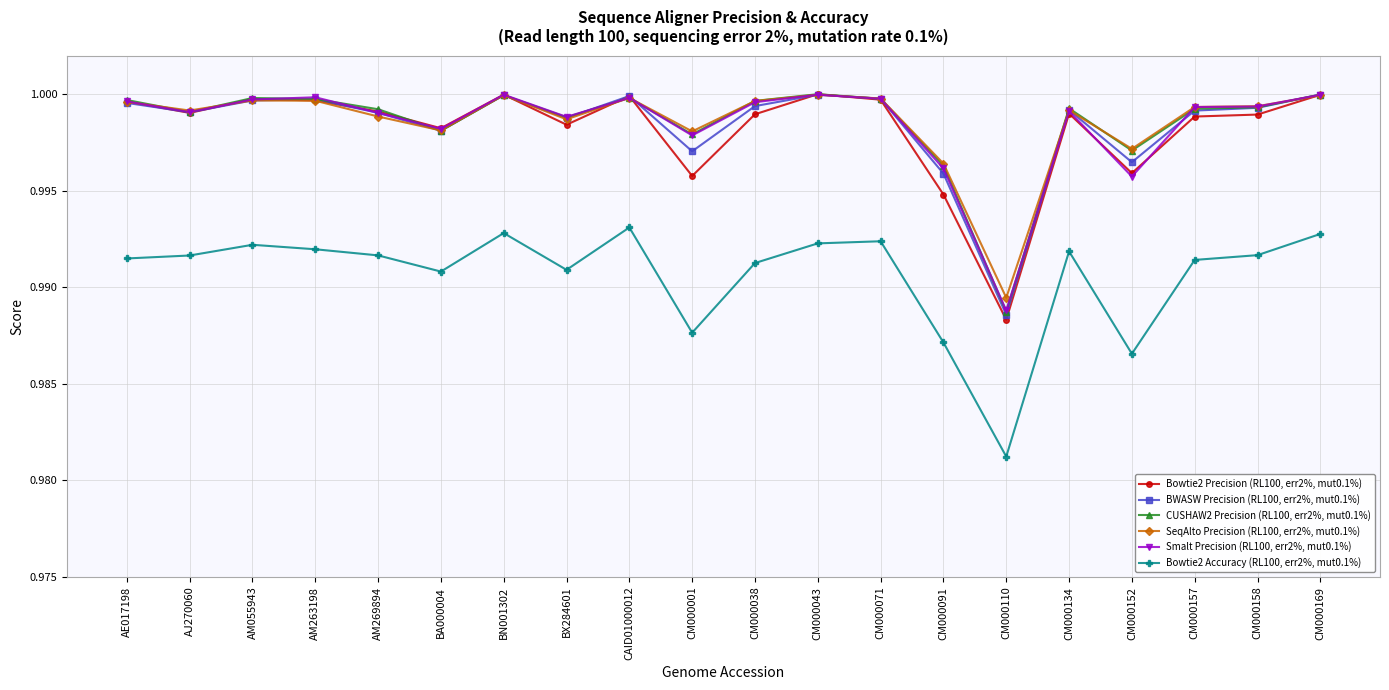

Between AM263198 and CAID01000012, which series saw the biggest shift?

Bowtie2 Accuracy (RL100, err2%, mut0.1%)